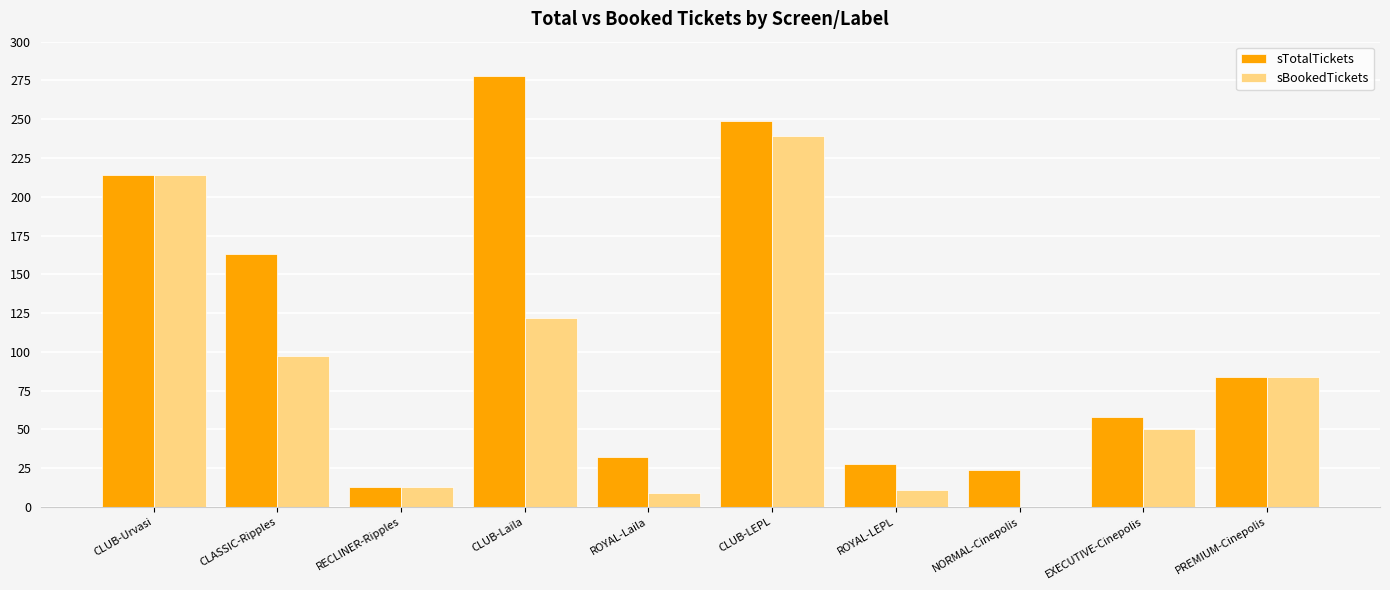

What is the sum of all sBookedTickets values?

839